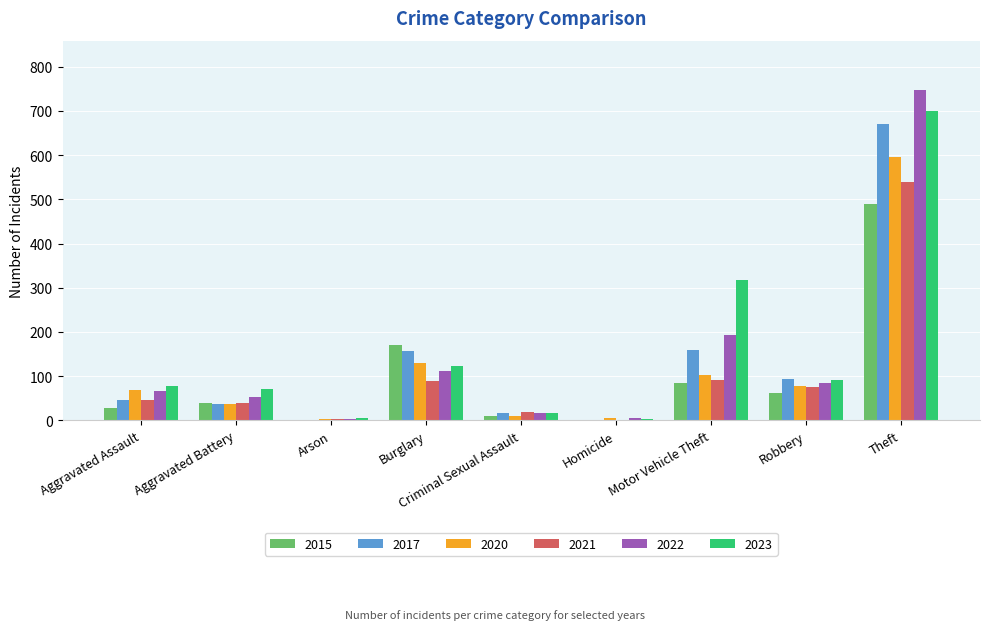

At which category is the sum across all series the highest?

Theft